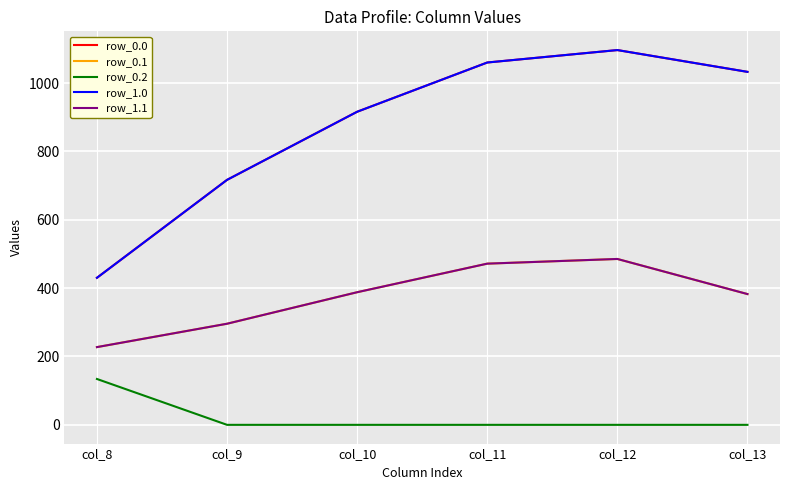

List the labels in order of row_1.1 value, largest first.

col_12, col_11, col_10, col_13, col_9, col_8